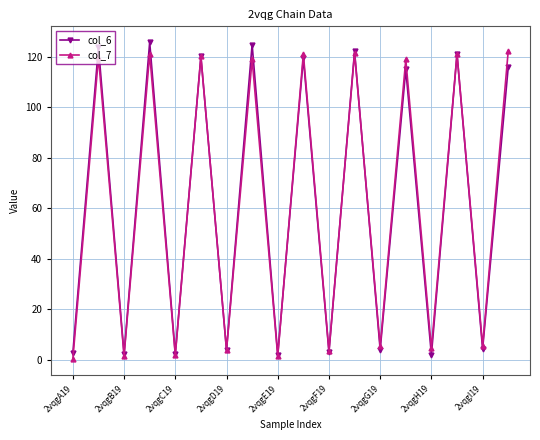

How many interior local valleys does the col_7 series have?

8